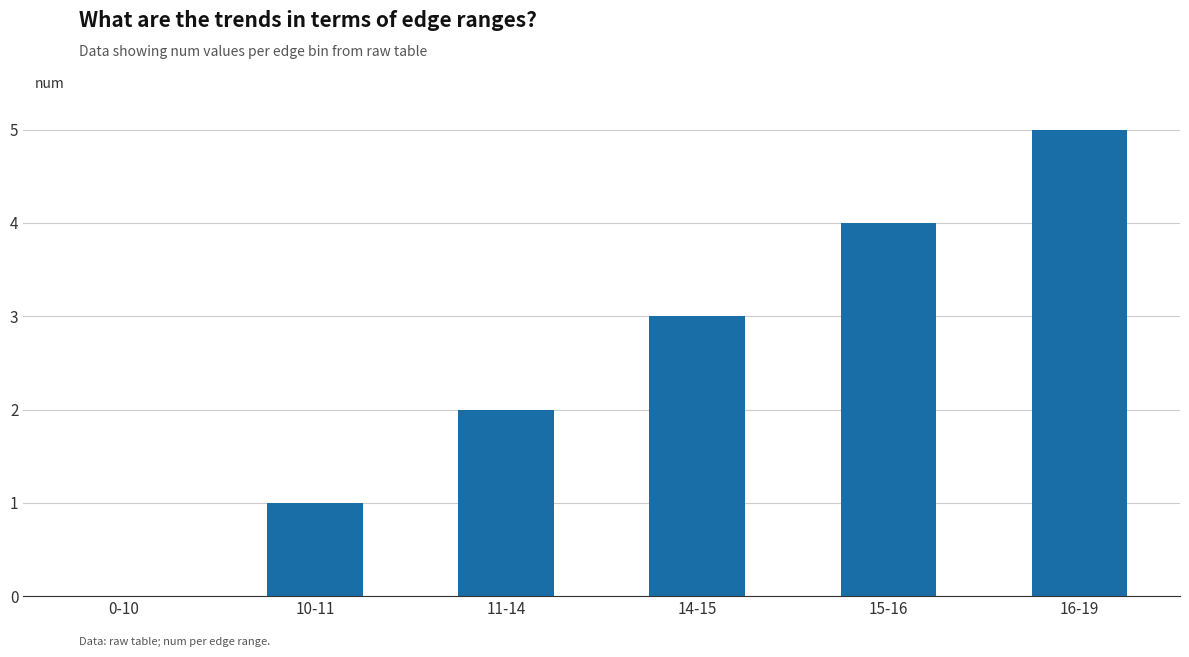

What is the ratio of the value at 10-11 to the value at 11-14?

0.5